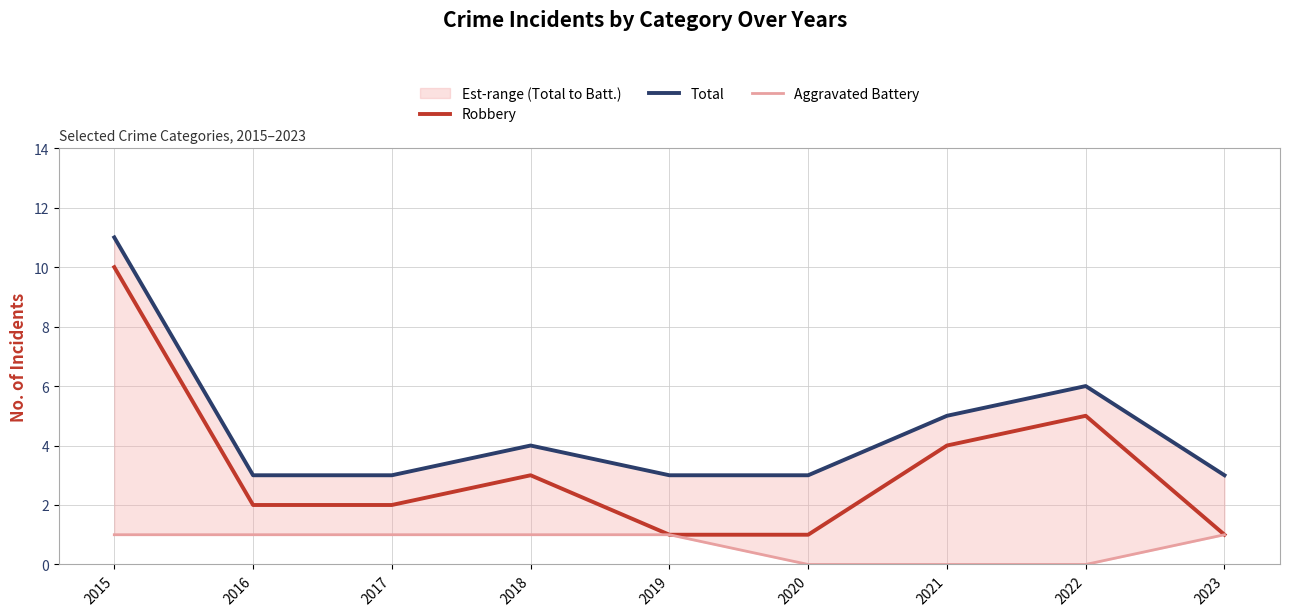

Is the value of Total at 2017 greater than the value of Robbery at 2019?

Yes